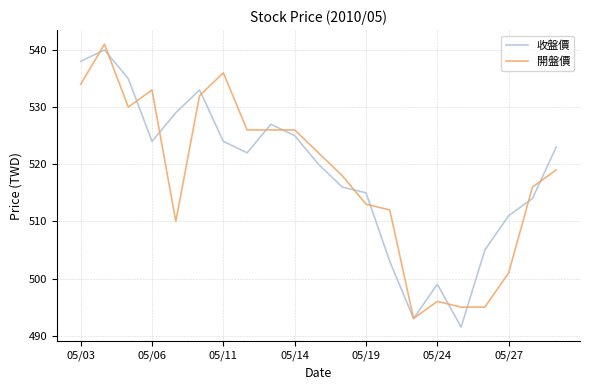

What is the maximum value for 收盤價?

540.0